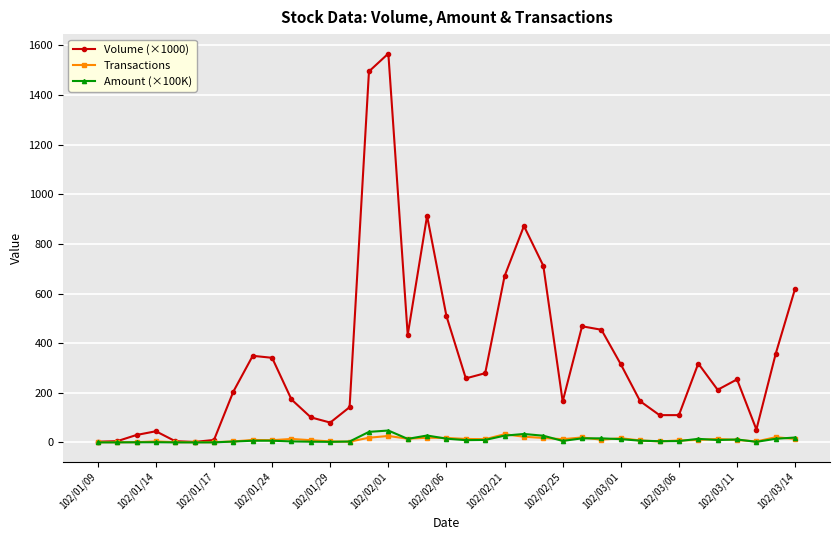

Which series has the largest total across all categories?

Volume (×1000)